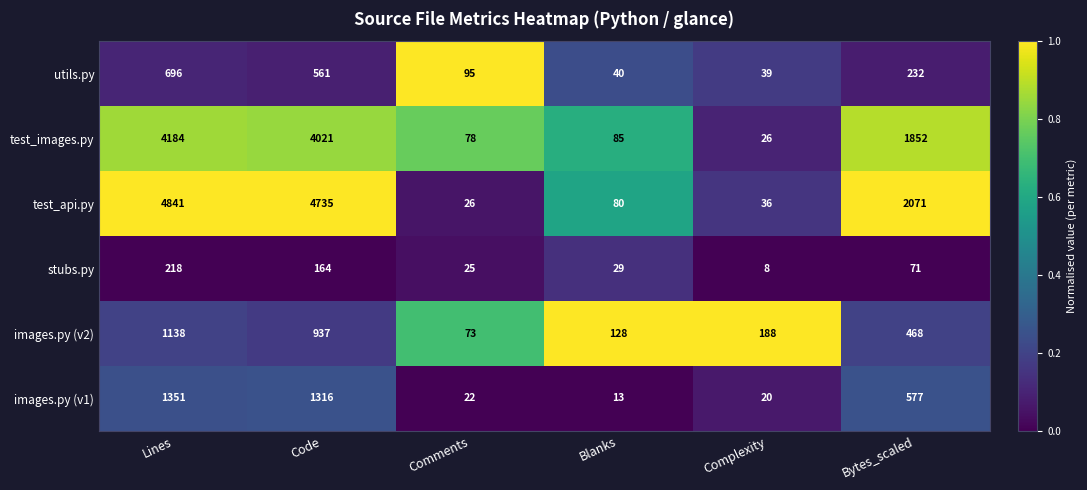

Is it true that stubs.py equals 120 at Bytes_scaled?

False